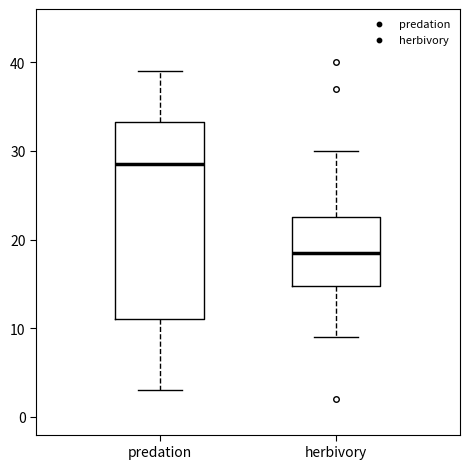

Reading left to right, read every box against the y-axis: the position of its median line, the range the box covers, and the ends of its whiskers. The values are not printed on the chart, so give them approximately, as read against the axis.

predation: median 29, box 11 to 33, whiskers 3 to 39
herbivory: median 19, box 15 to 23, whiskers 9 to 30